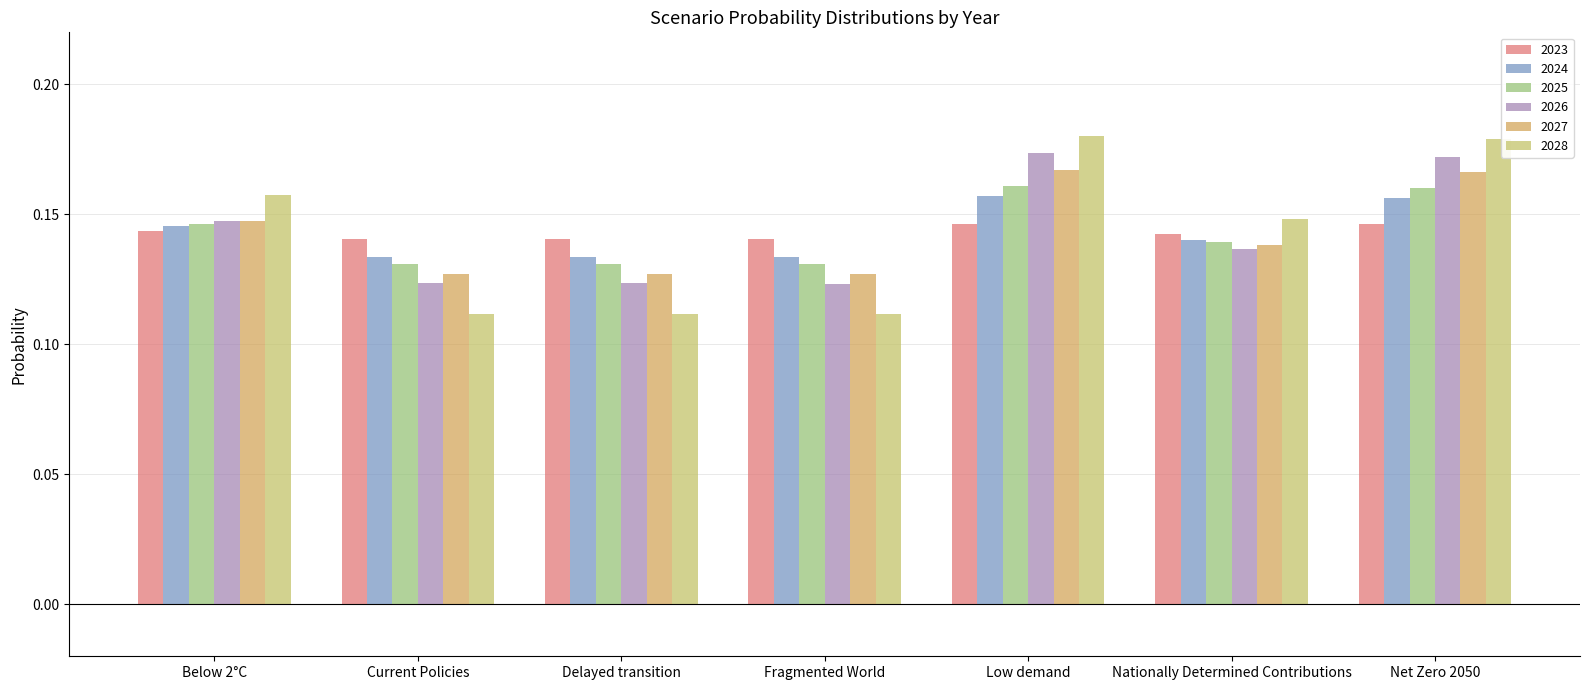

How many data points does each series have?

7